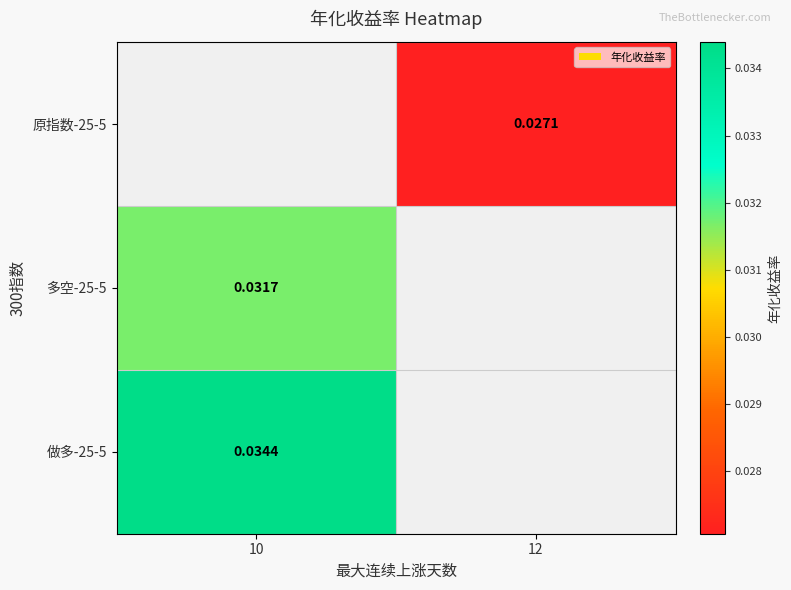

Count the number of categories in the chart.

2